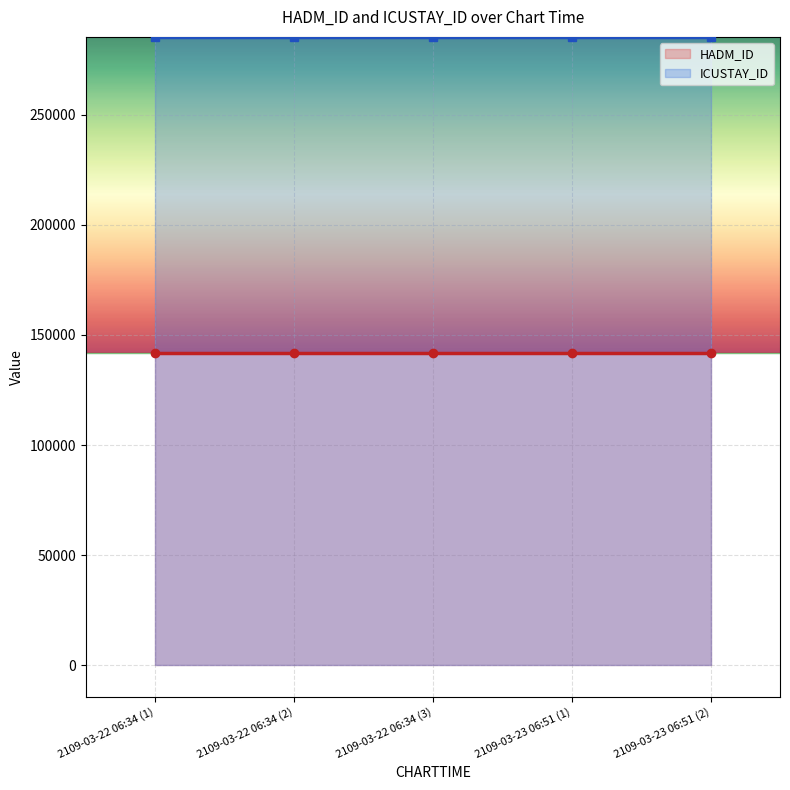

What is the value of the ICUSTAY_ID point at the 1st from the left?

285257